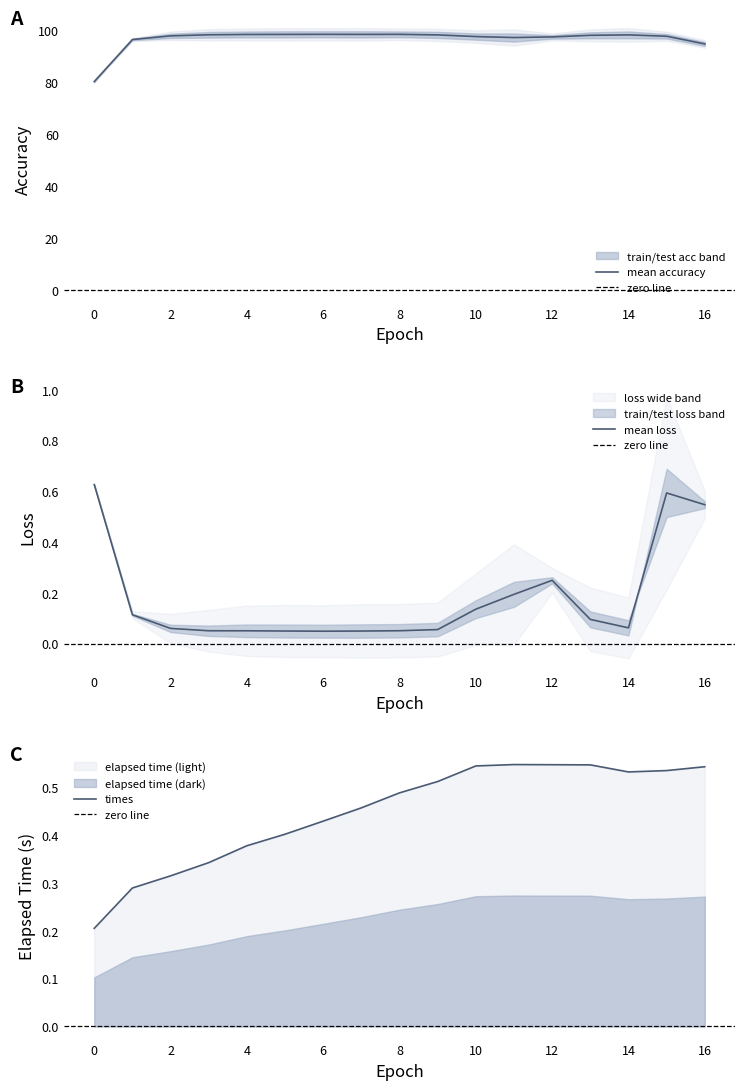

What is the value of the train_acc point at the 16th from the left?

97.8